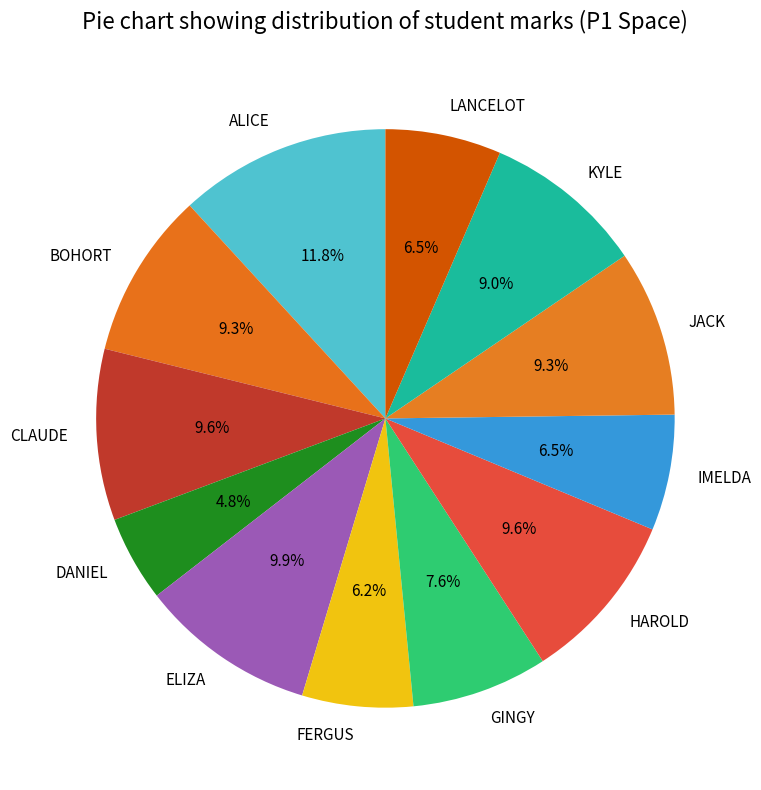

How many segments does this pie chart have?

12